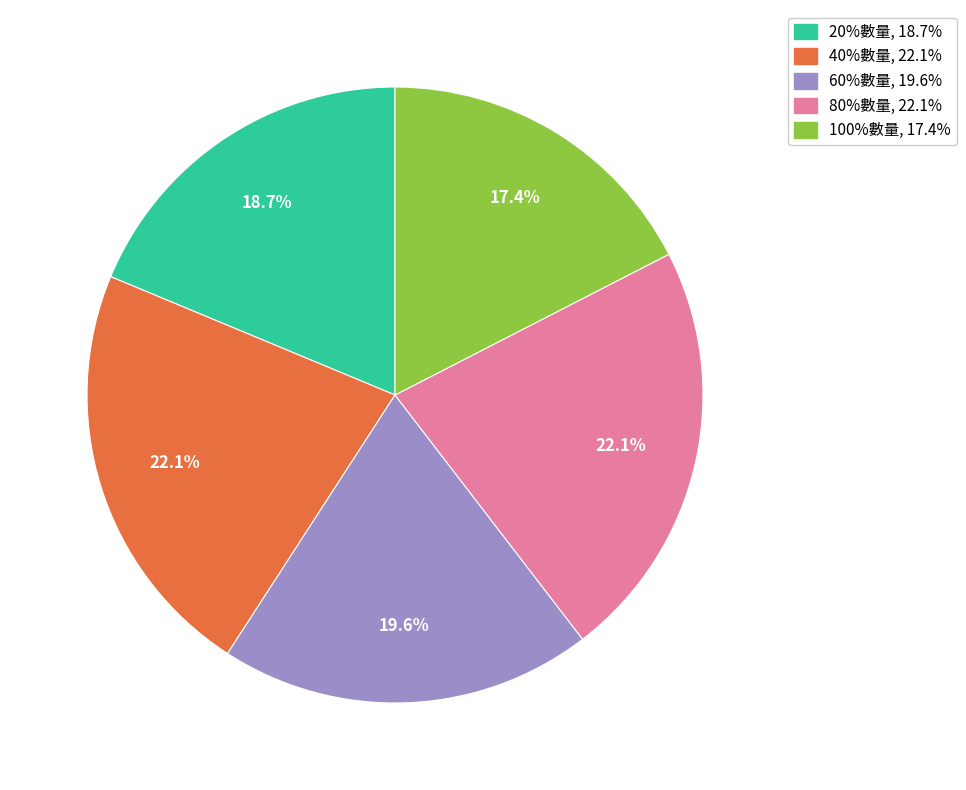

Is the sum of 20%數量 and 60%數量 greater than half?

No